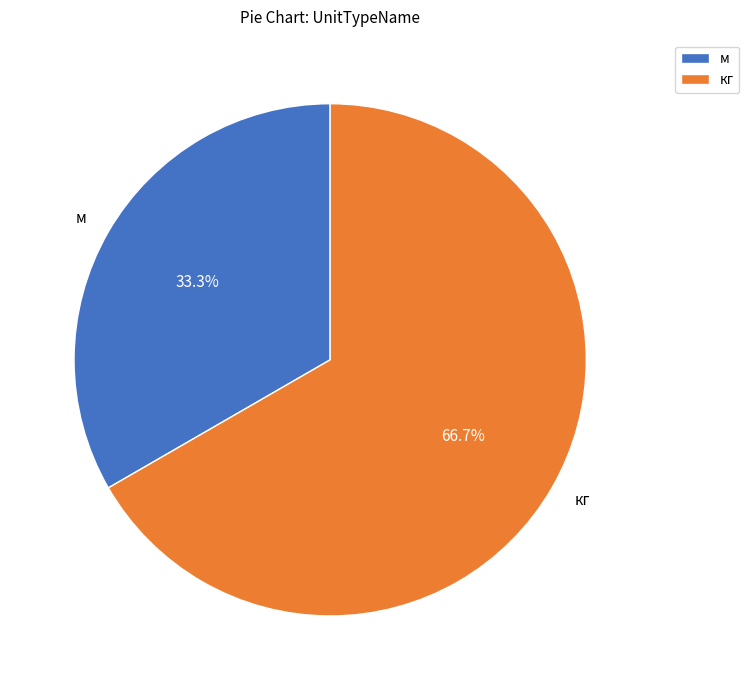

What is the smallest slice in the pie chart?

м